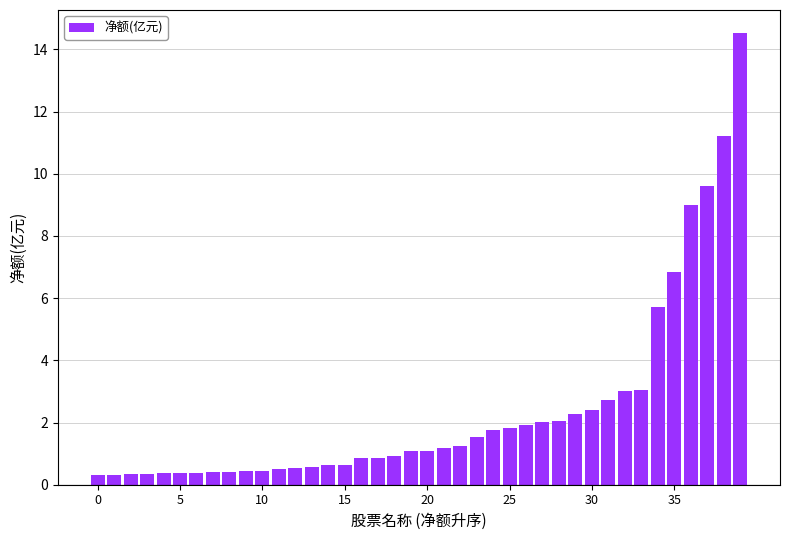

What is the sum of all values?

95.8